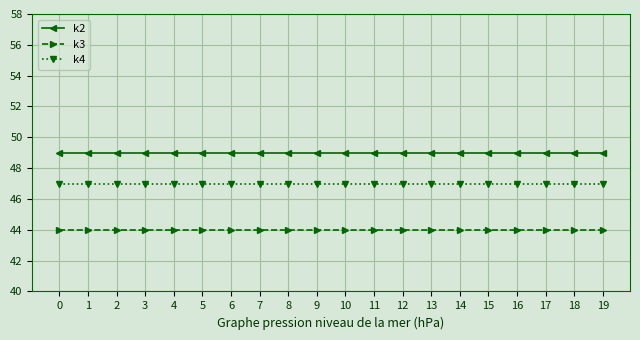

What is the spread (max minus min) of values at 17?

5